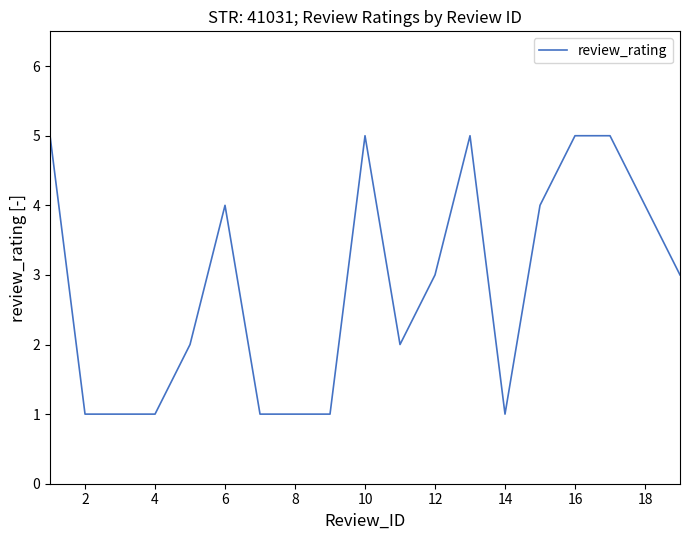

What is the difference between the maximum and minimum values?

4